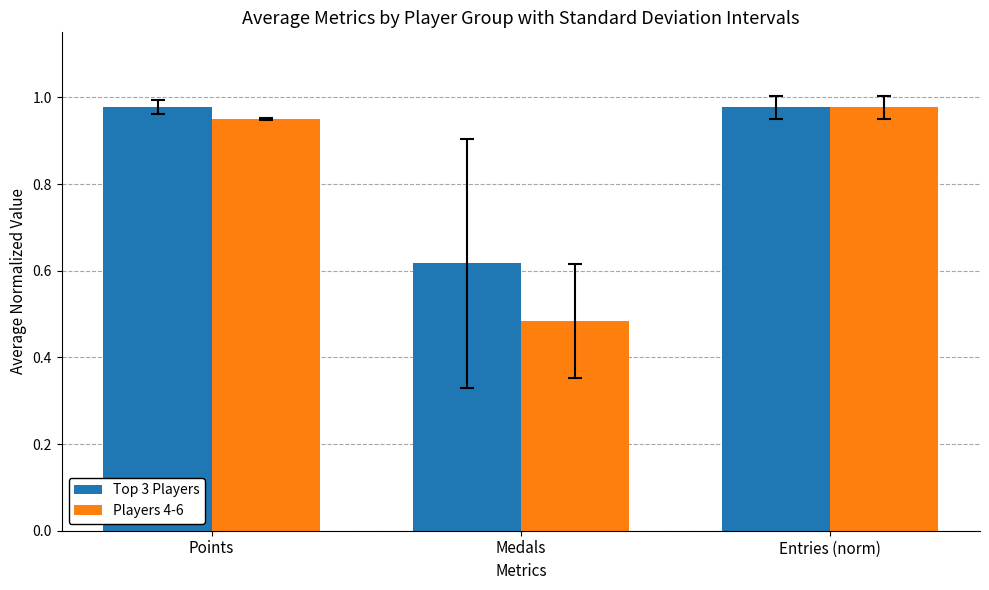

True or false: Players 4-6 has a value of 0.7 at Points.

False